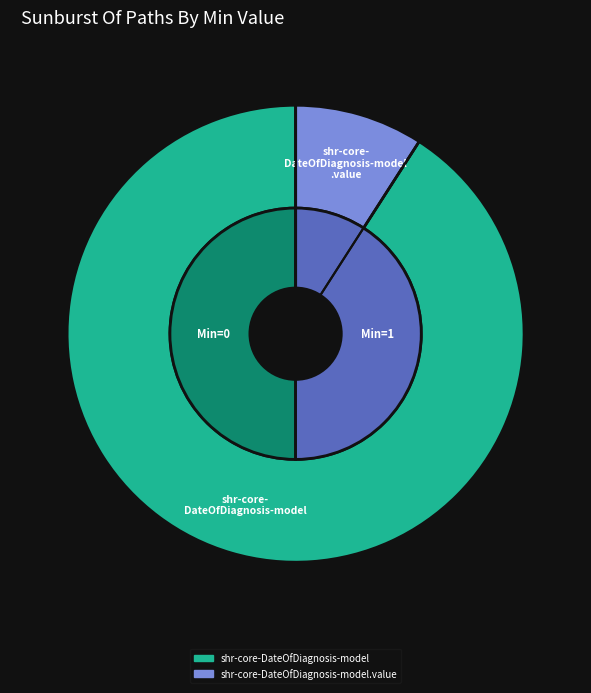

How many segments does this pie chart have?

2